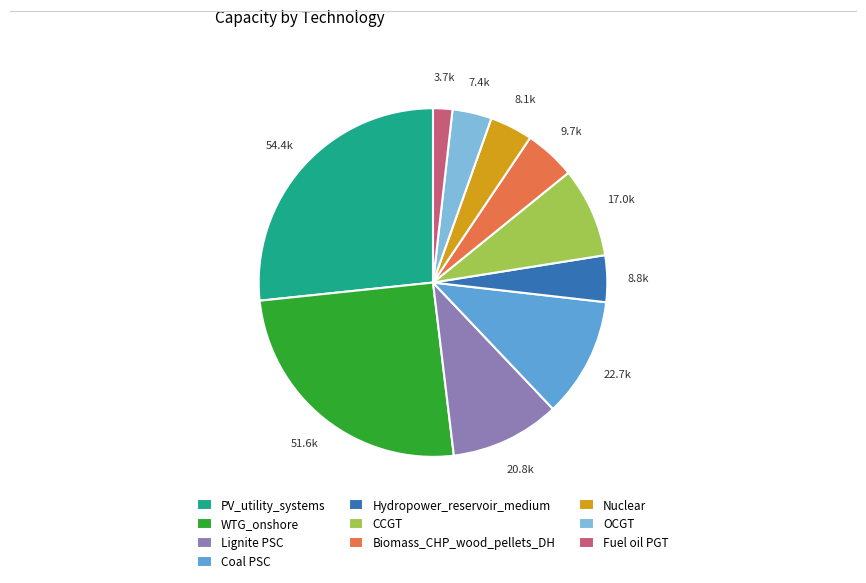

Which slice is the largest?

PV_utility_systems